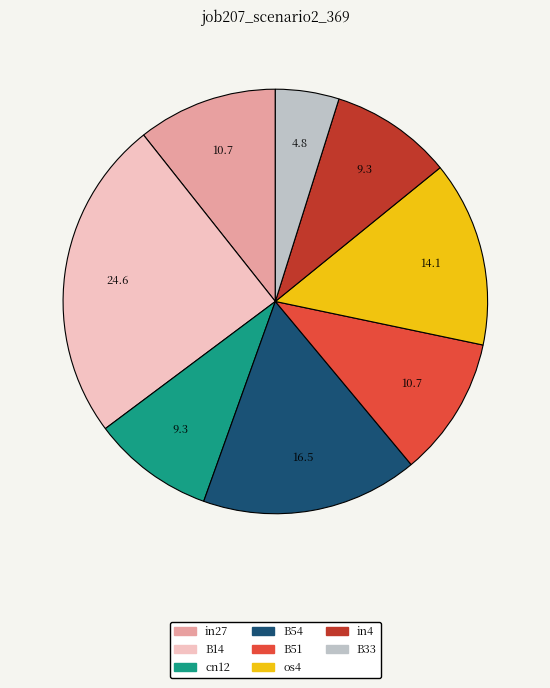

Is there a majority slice in this chart?

No